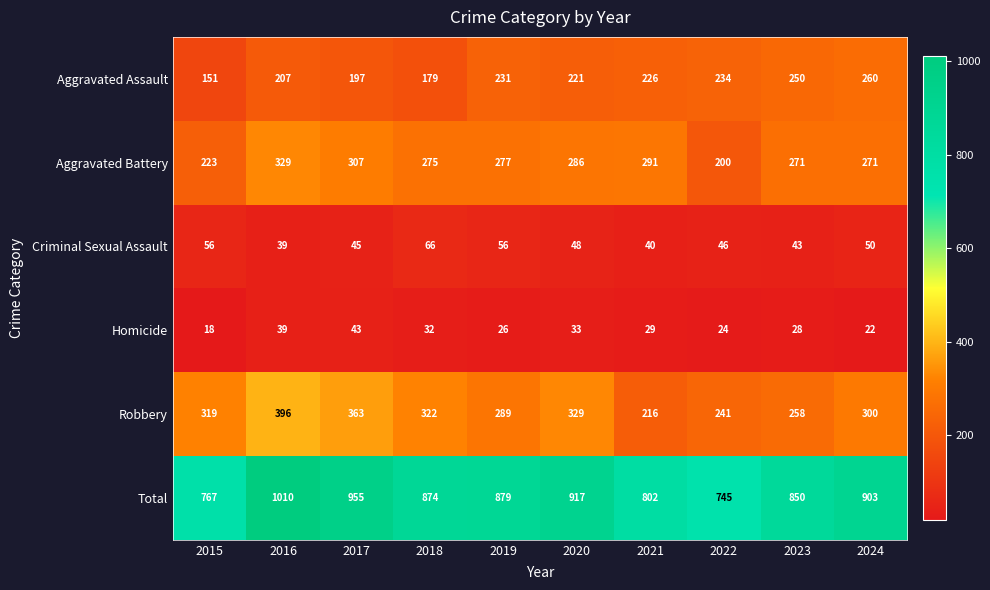

True or false: Criminal Sexual Assault has a value of 20 at 2019.

False